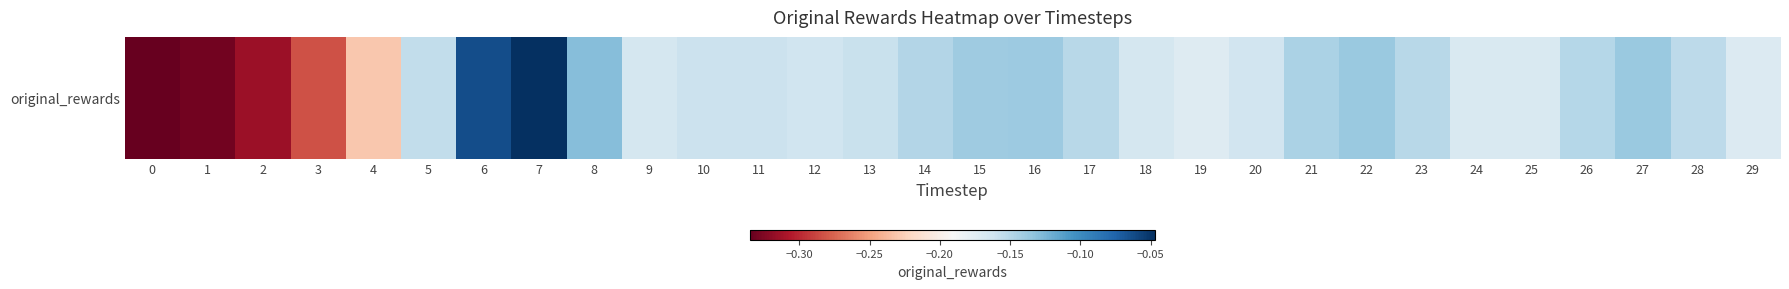

Between 20 and 7, which is larger?

7